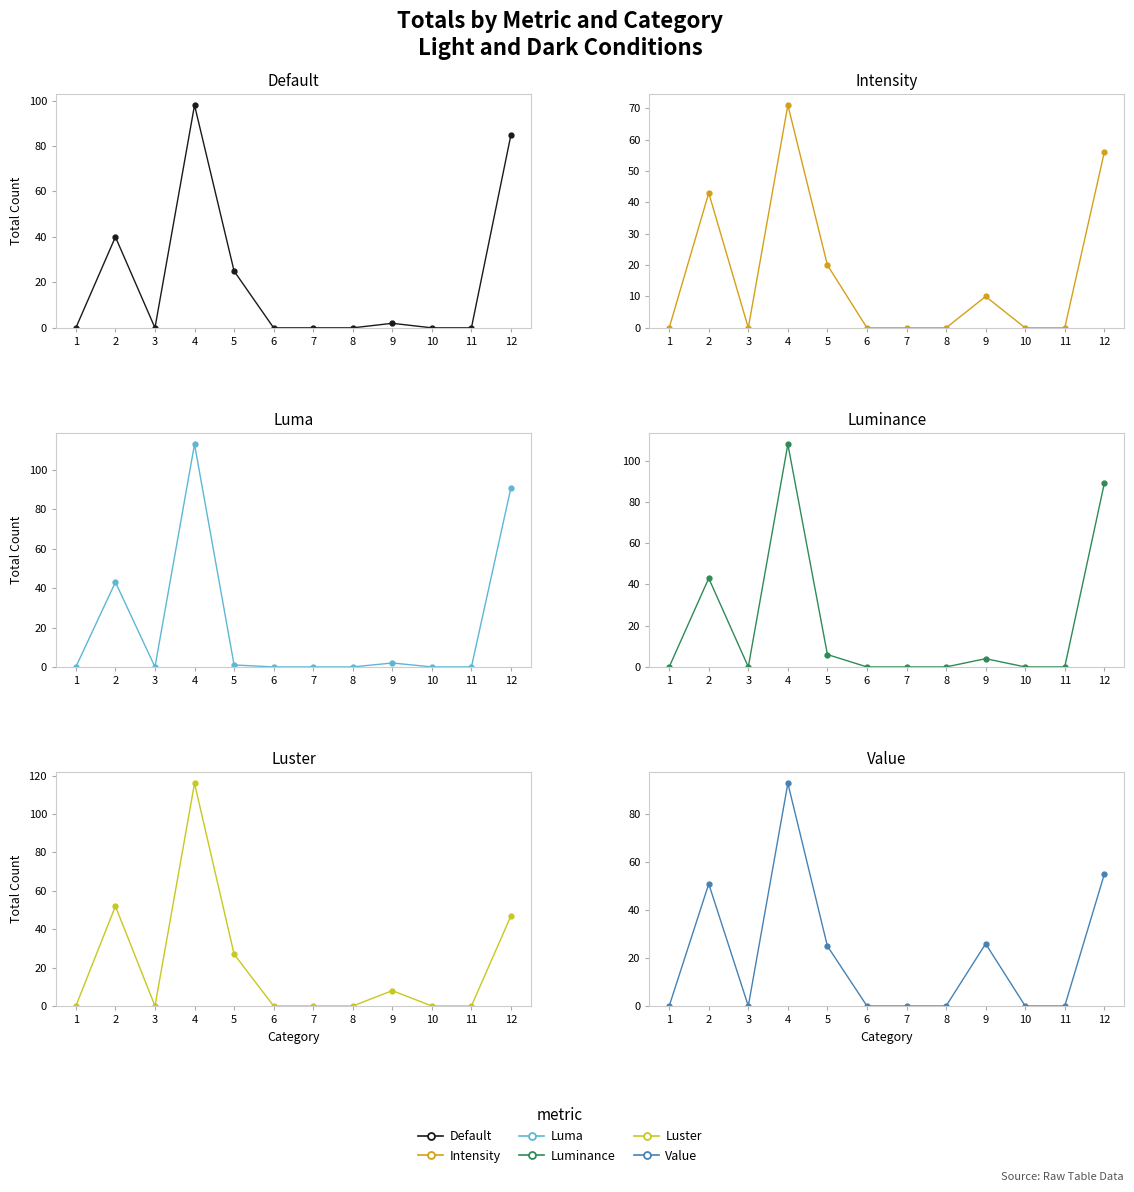

At which label is Luminance closest to 54?

2